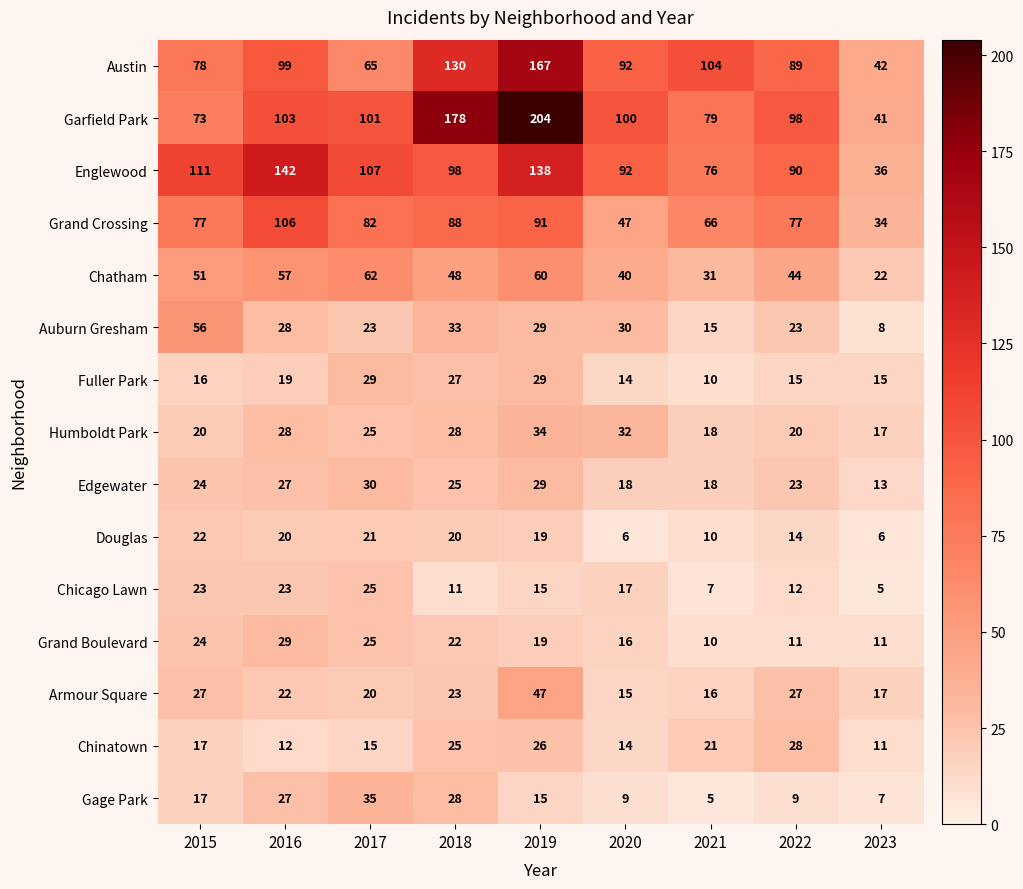

How many categories are shown in the chart?

9